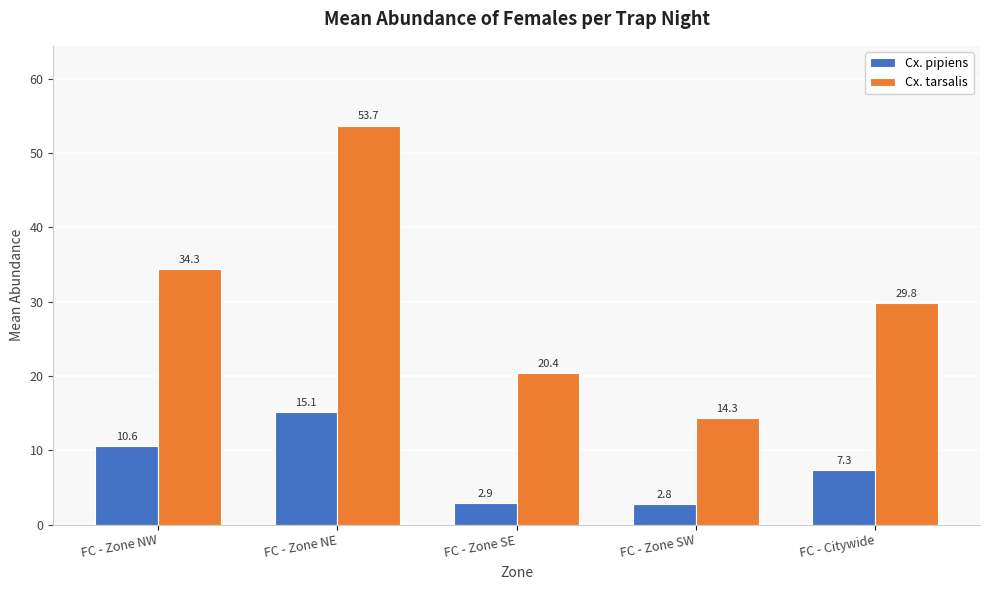

What is the lowest value of the Cx. tarsalis series?

14.3